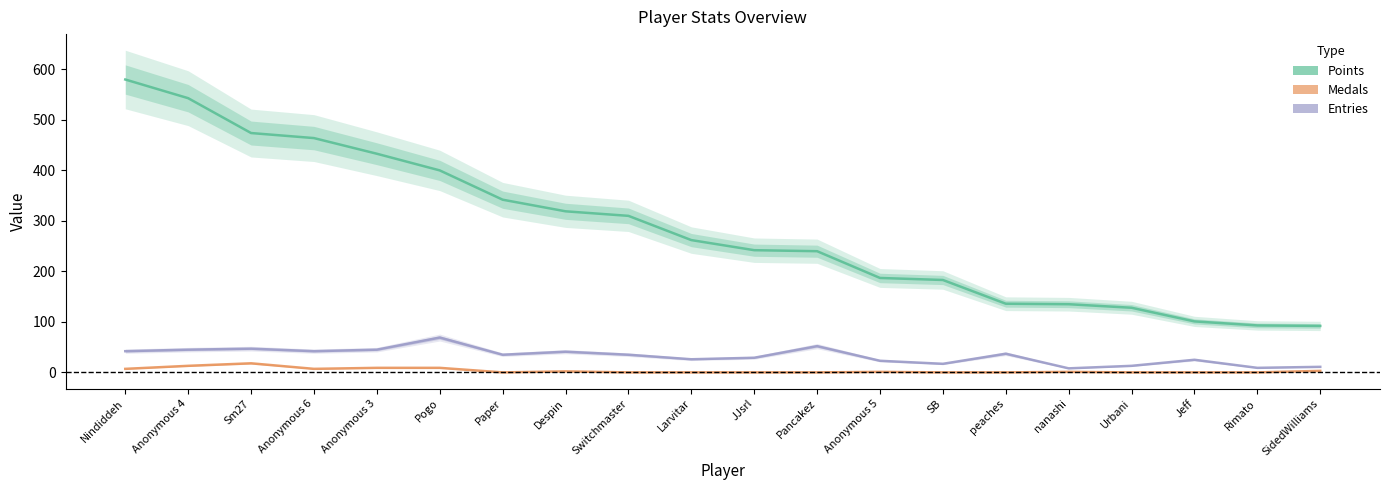

True or false: Points has a value of 93 at Rimato.

True